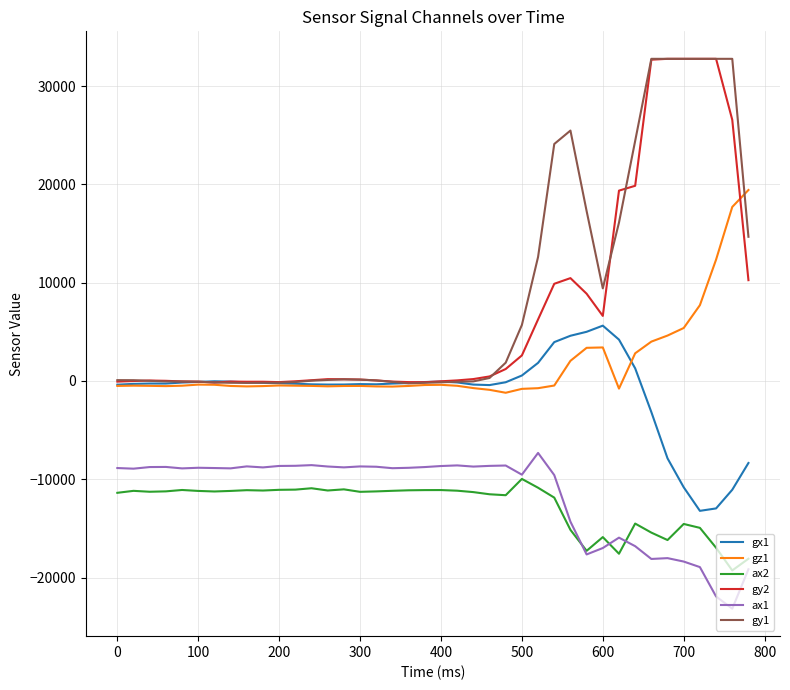

True or false: gy2 and ax1 cross at least once.

False